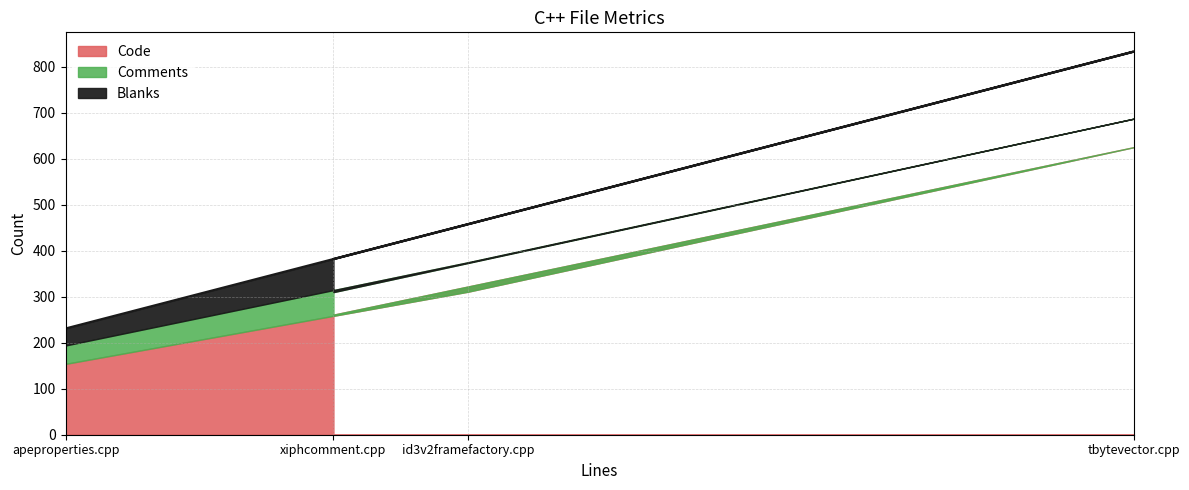

Where is Code nearest to the value 389?

id3v2framefactory.cpp